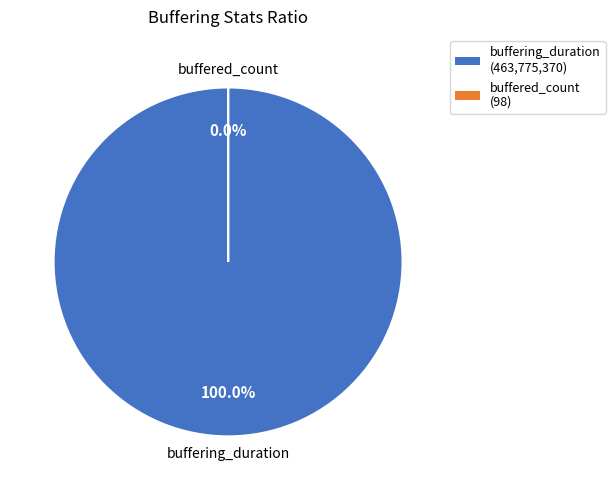

Which category has the smallest portion of the pie?

buffered_count